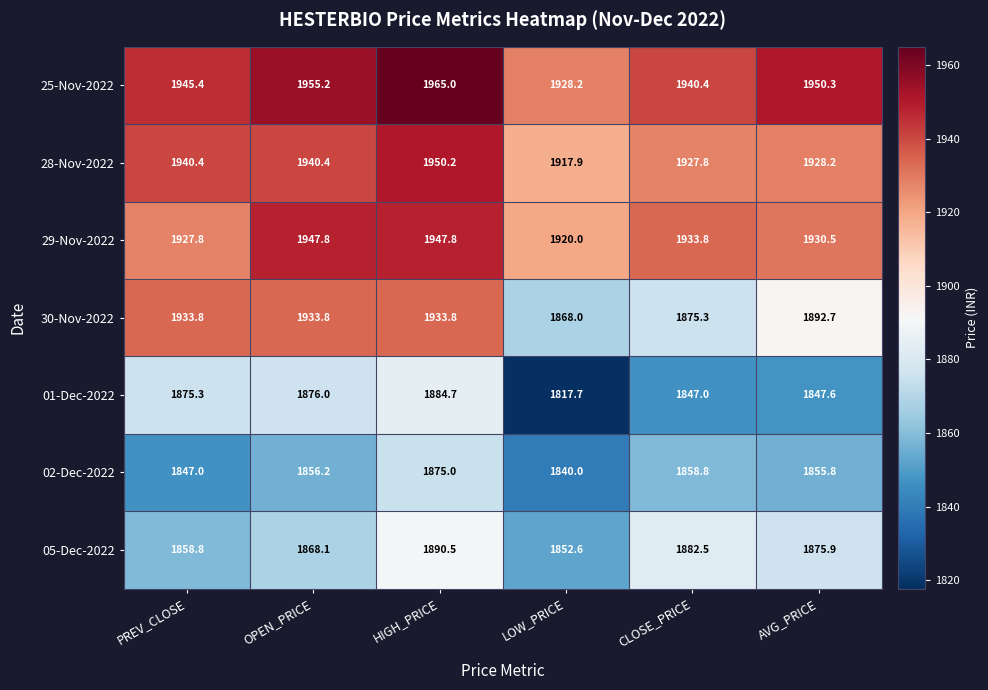

True or false: 28-Nov-2022 has a value of 1940.4 at PREV_CLOSE.

True